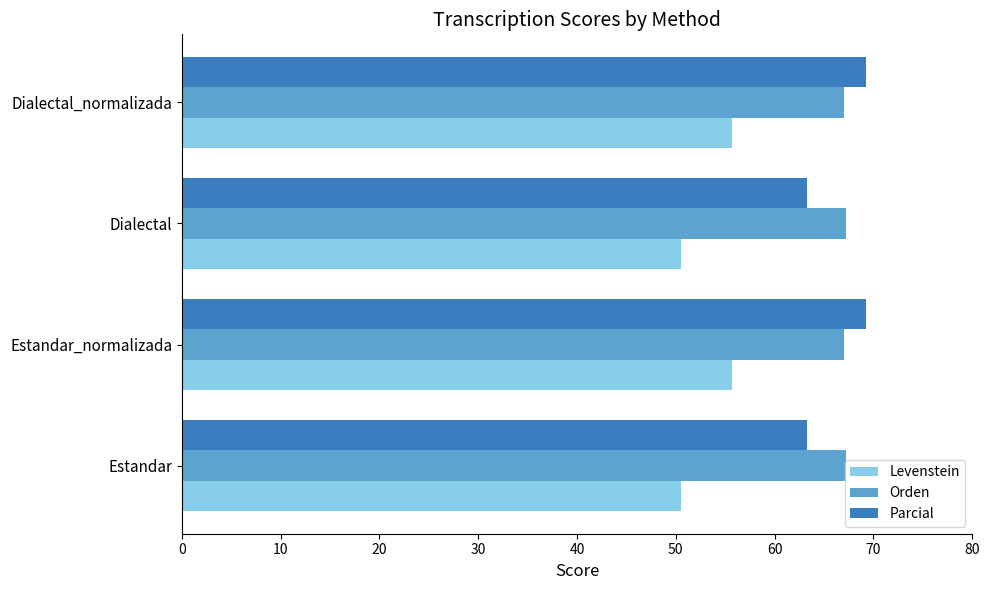

What is the total value across all series at Estandar?

181.0